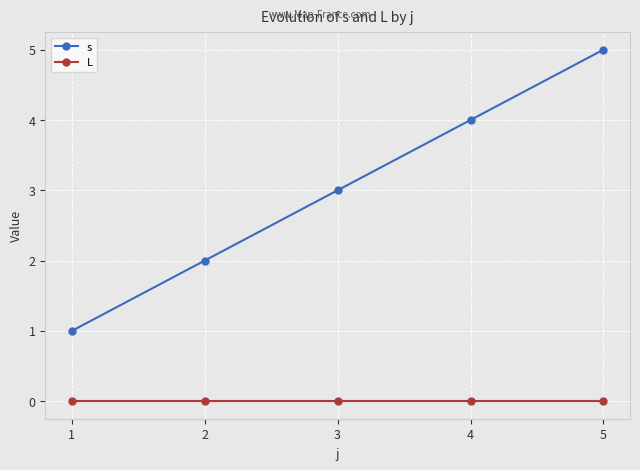

What is the value of the s point at the 1st from the left?

1